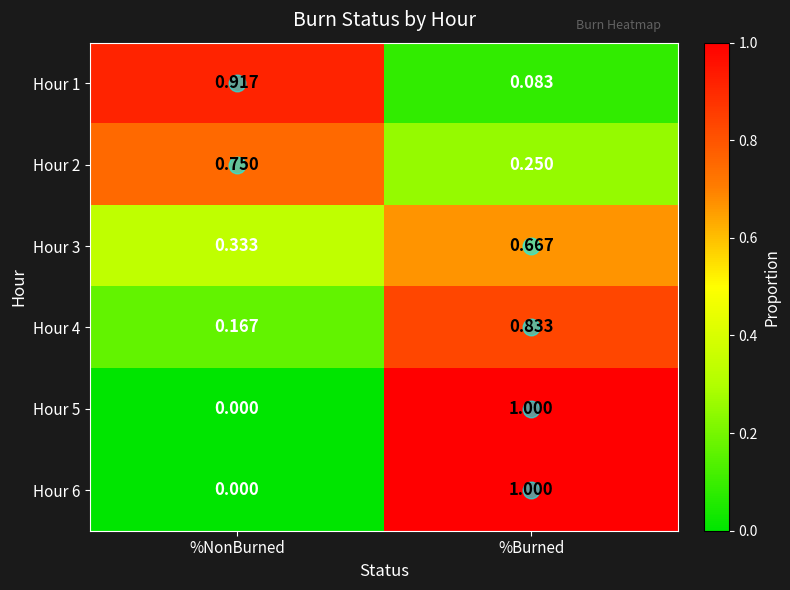

At which category is the sum across all series the highest?

%Burned